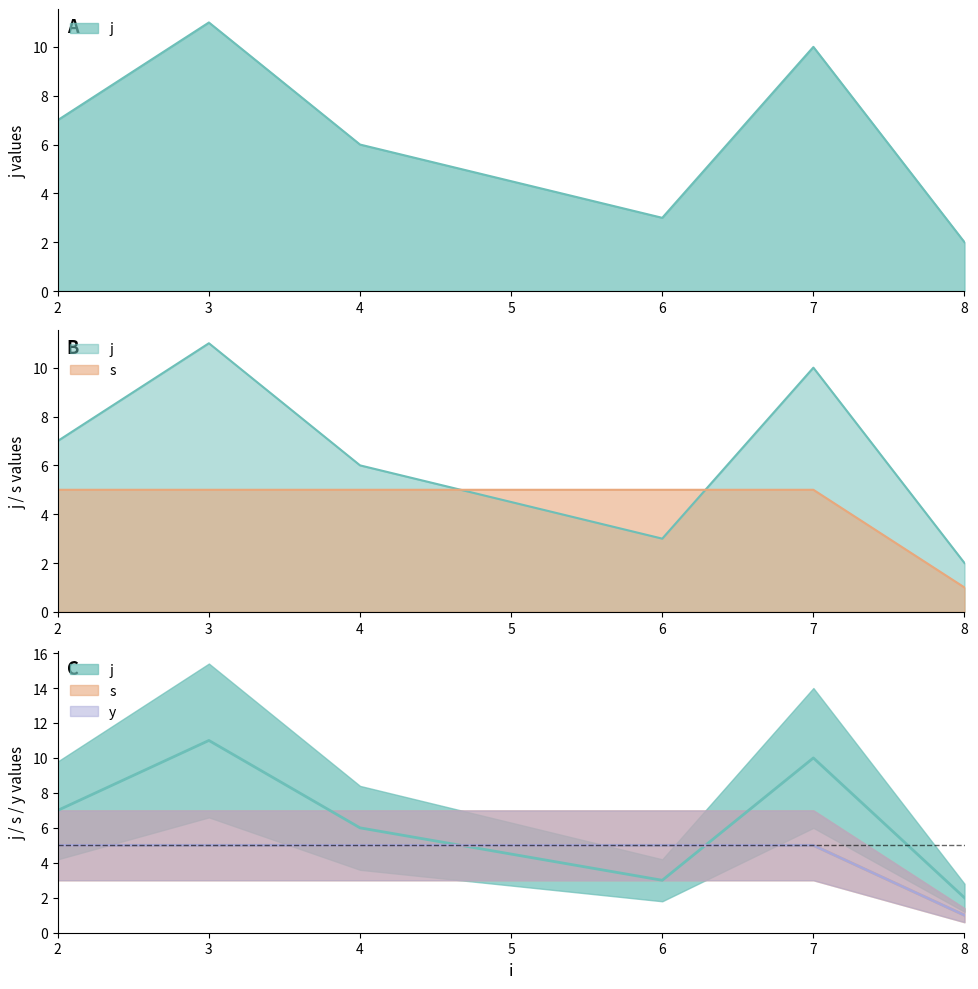

True or false: s has more than 0 points higher than both neighbors.

False